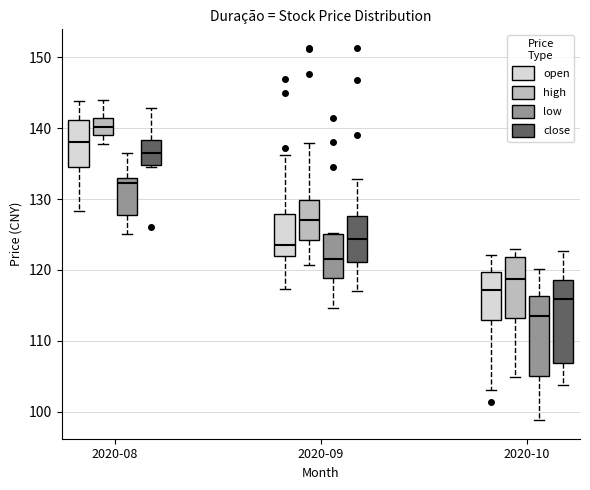

Reading left to right, read every box against the y-axis: the position of its median line, the range the box covers, and the ends of its whiskers. The values are not printed on the chart, so give them approximately, as read against the axis.

2020-08 (open): median 138, box 134 to 141, whiskers 128 to 144
2020-08 (high): median 140, box 139 to 141, whiskers 138 to 144
2020-08 (low): median 132, box 128 to 133, whiskers 125 to 137
2020-08 (close): median 137, box 135 to 138, whiskers 135 to 143
2020-09 (open): median 123, box 122 to 128, whiskers 117 to 136
2020-09 (high): median 127, box 124 to 130, whiskers 121 to 138
2020-09 (low): median 122, box 119 to 125, whiskers 115 to 125
2020-09 (close): median 124, box 121 to 128, whiskers 117 to 133
2020-10 (open): median 117, box 113 to 120, whiskers 103 to 122
2020-10 (high): median 119, box 113 to 122, whiskers 105 to 123
2020-10 (low): median 114, box 105 to 116, whiskers 99 to 120
2020-10 (close): median 116, box 107 to 119, whiskers 104 to 123